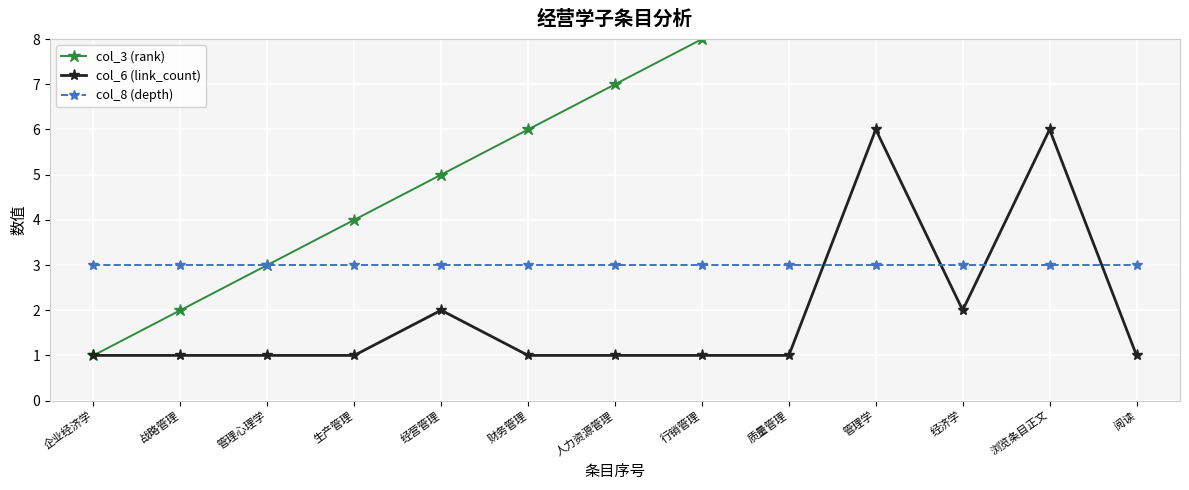

At how many categories does at least one series exceed 9?

4